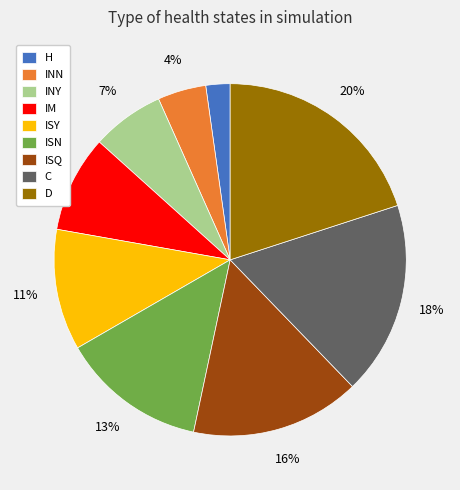

What percentage is the ISQ slice, to the nearest percent?

16%